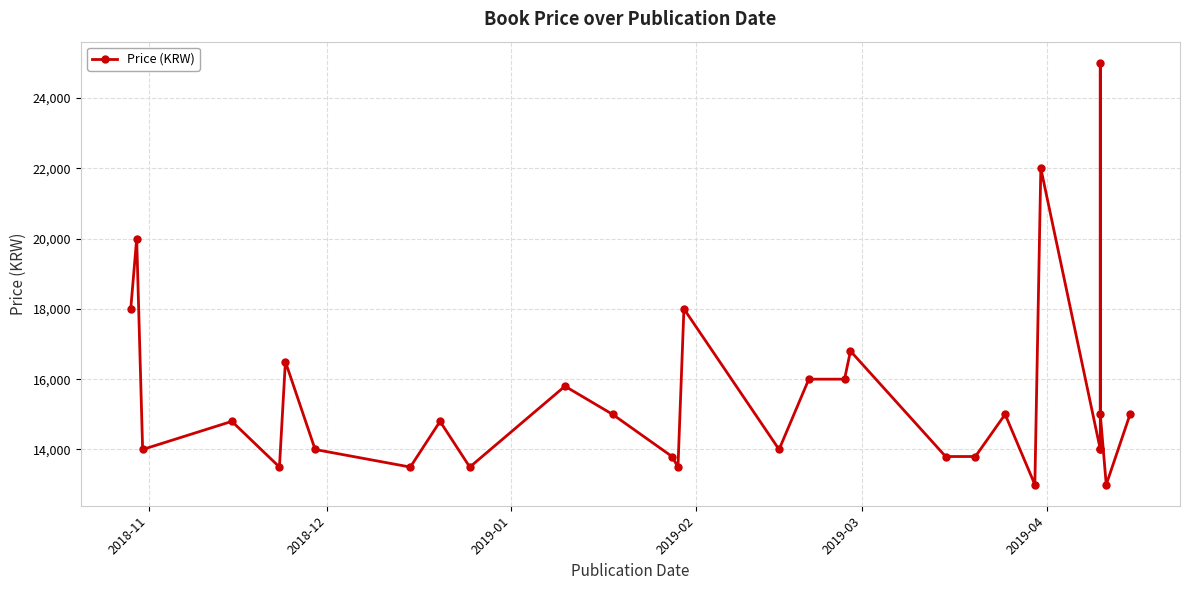

What is the difference between the second highest and minimum values?

9000